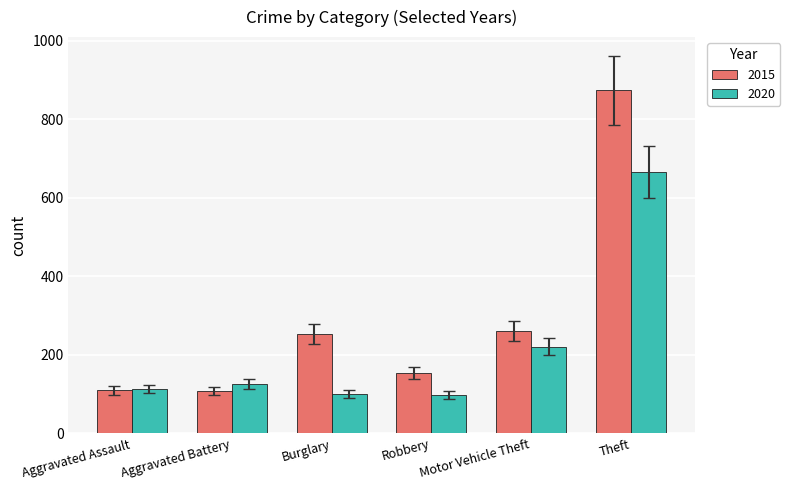

What is the difference between the second highest and minimum values in the 2015 series?

153